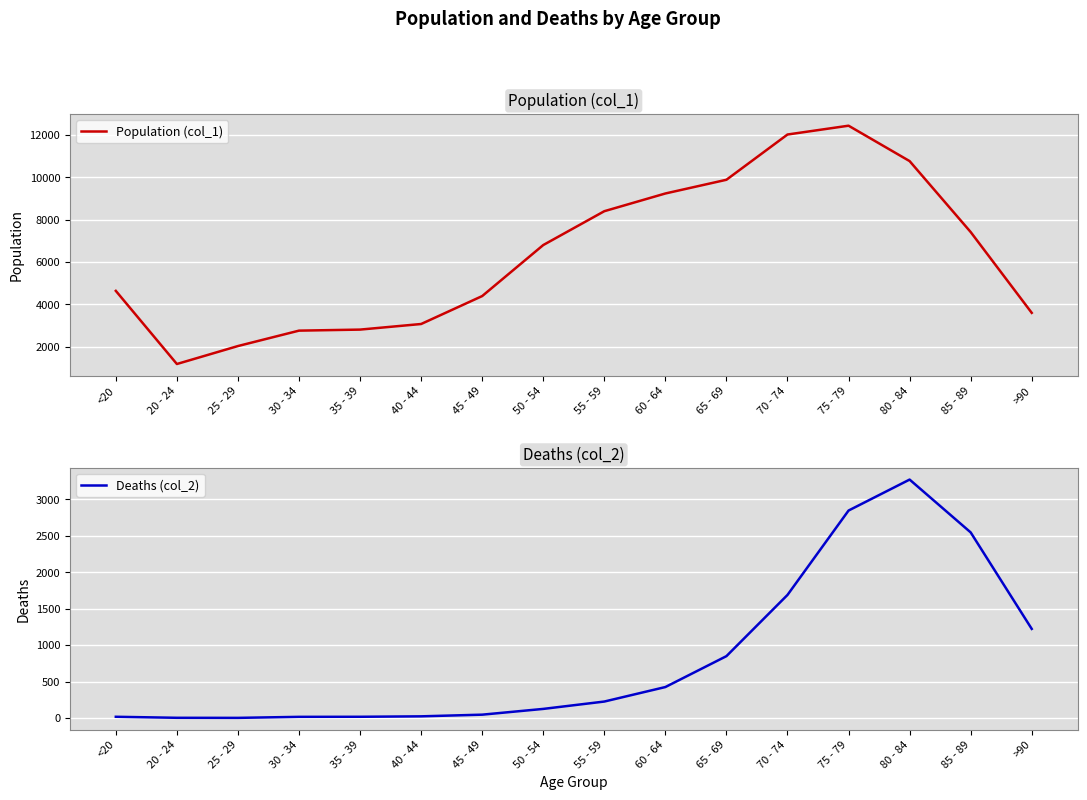

What is the average value of the Deaths (col_2) series?

834